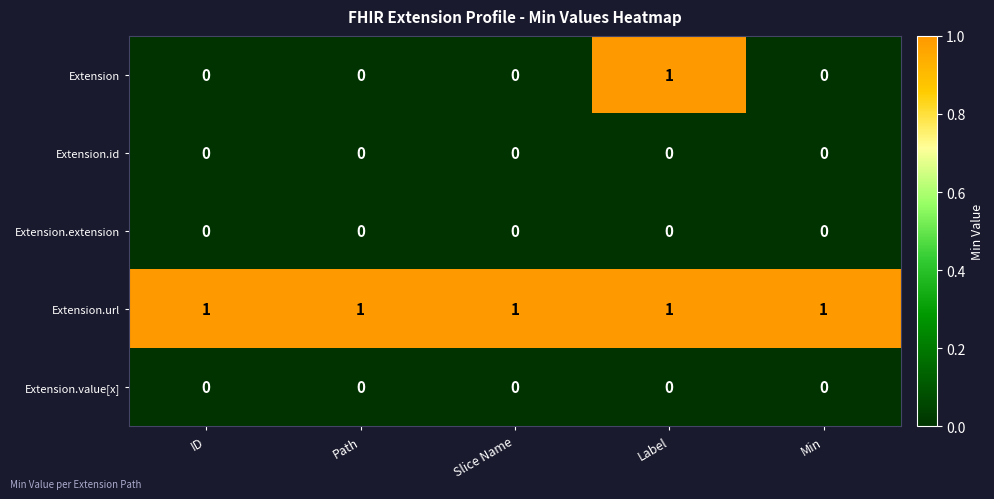

Which series has the largest range (max minus min)?

Extension